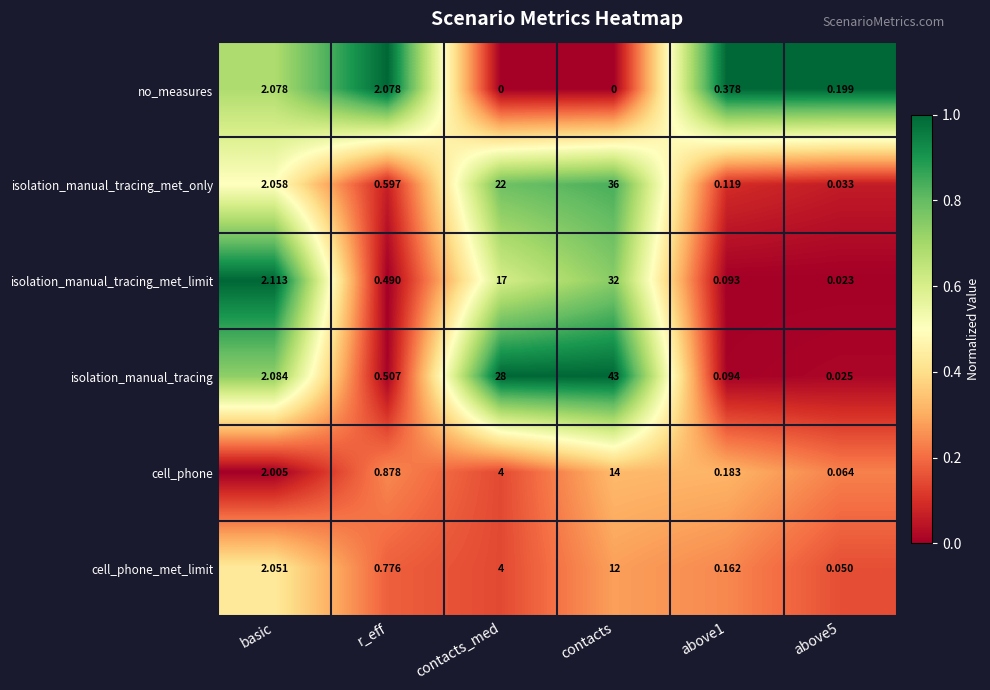

Is the value of isolation_manual_tracing_met_limit at r_eff greater than the value of cell_phone_met_limit at above5?

Yes